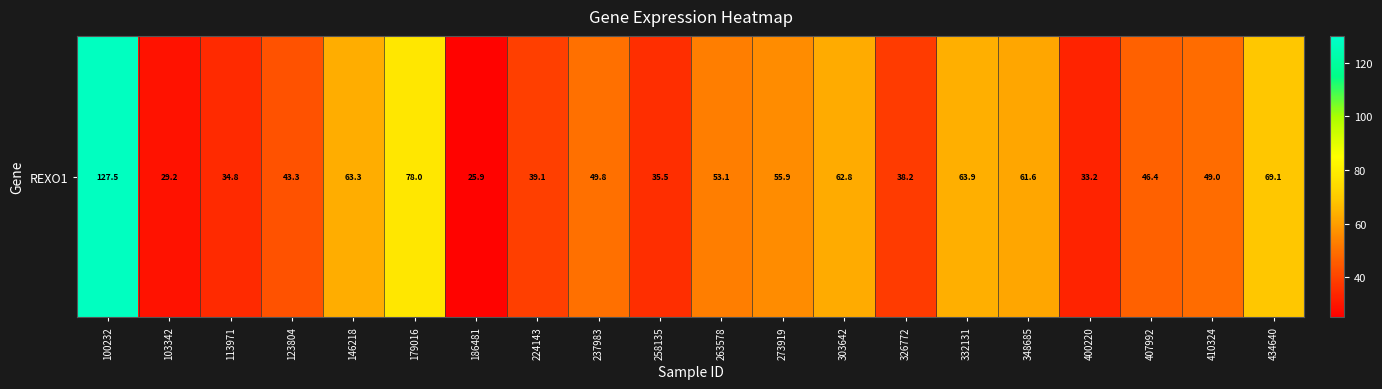

What is the change in value from 146218 to 224143?

-24.1